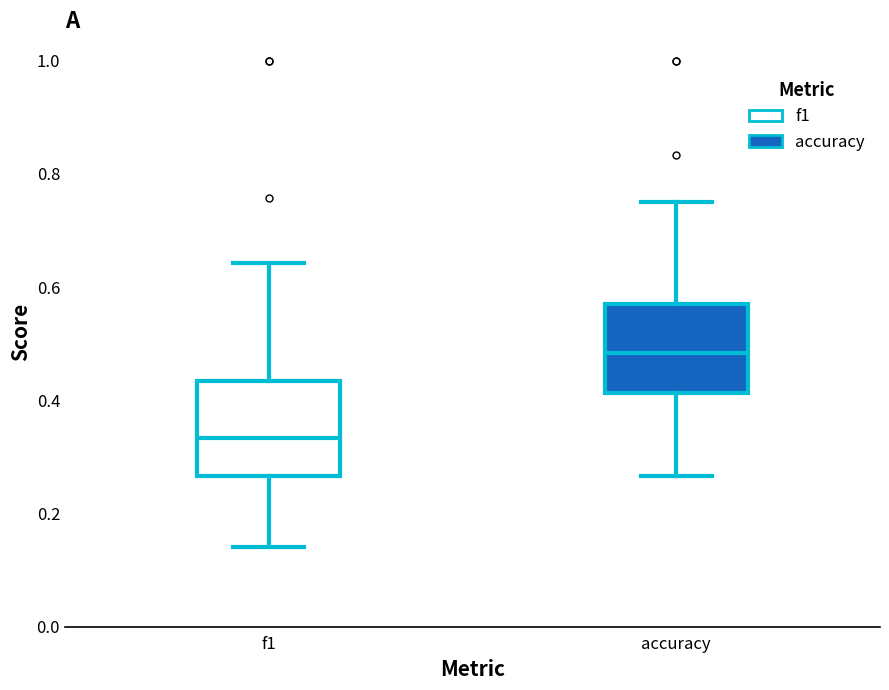

Reading left to right, transcribe this box plot: for each box, give where its median line is, the range the box spans, and where its two whiskers end, as read against the y-axis. The values are not printed on the chart, so give them approximately, as read against the axis.

f1: median 0.34, box 0.26 to 0.44, whiskers 0.14 to 0.64
accuracy: median 0.48, box 0.42 to 0.58, whiskers 0.26 to 0.76